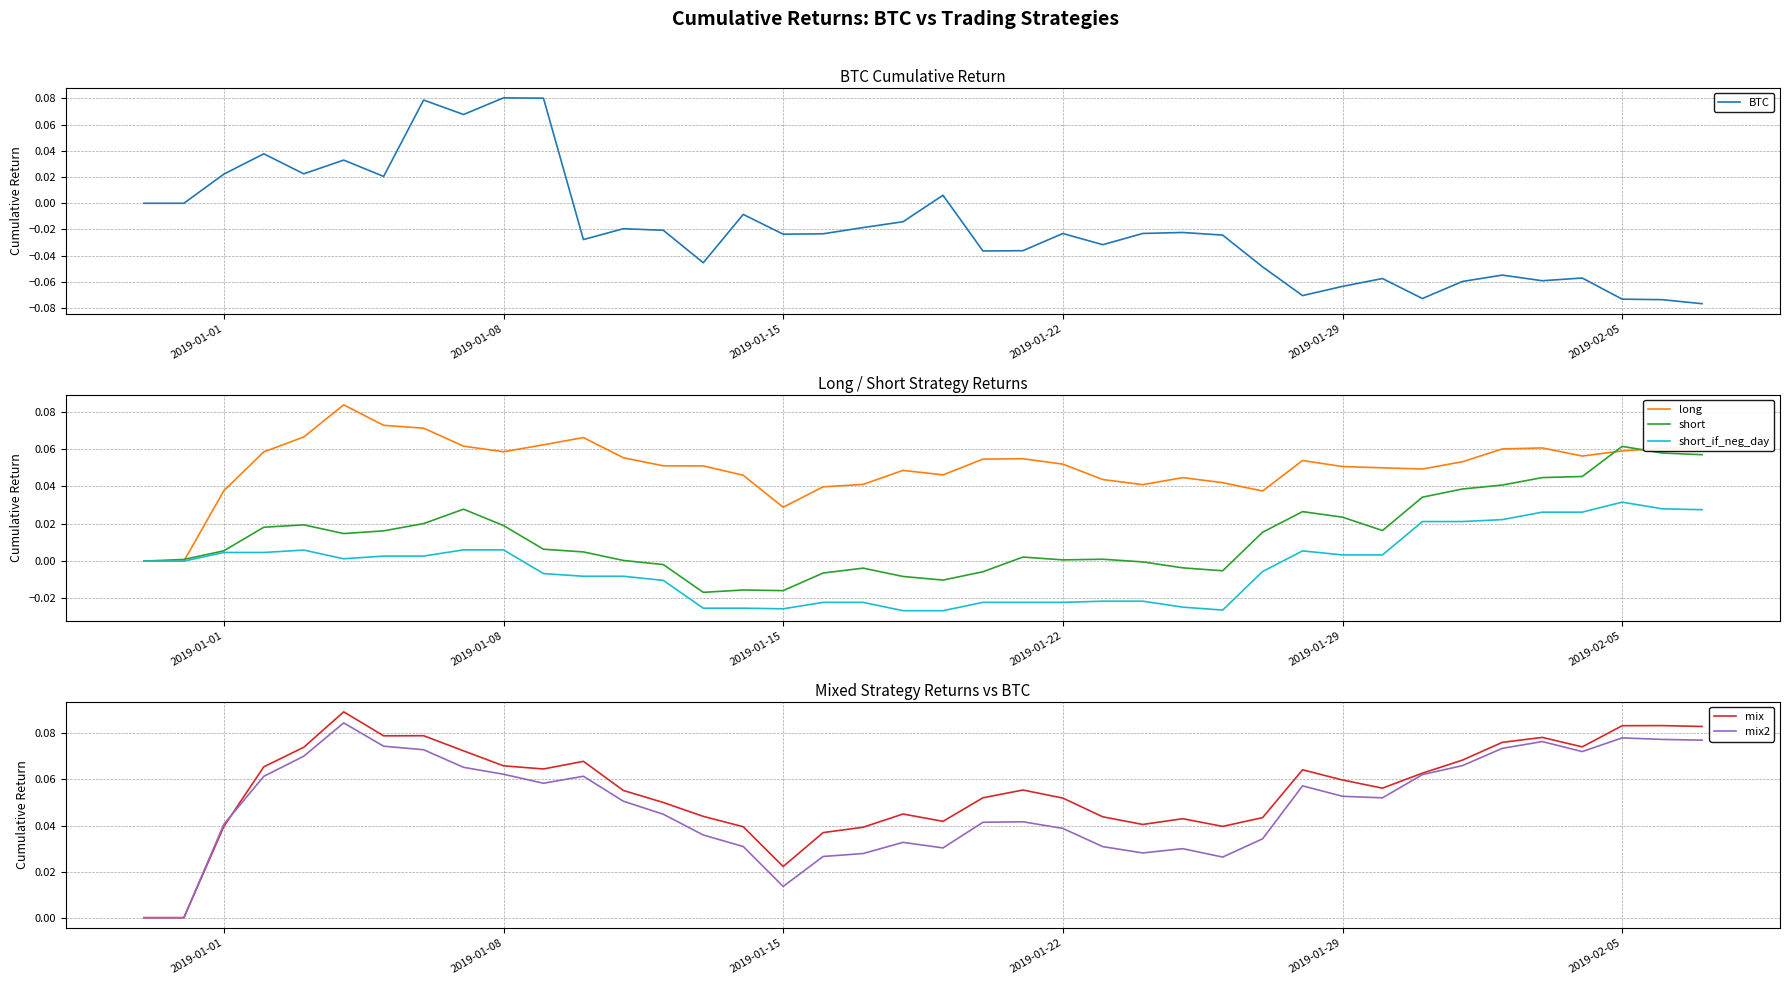

How many negative values does the short_if_neg_day series have?

19